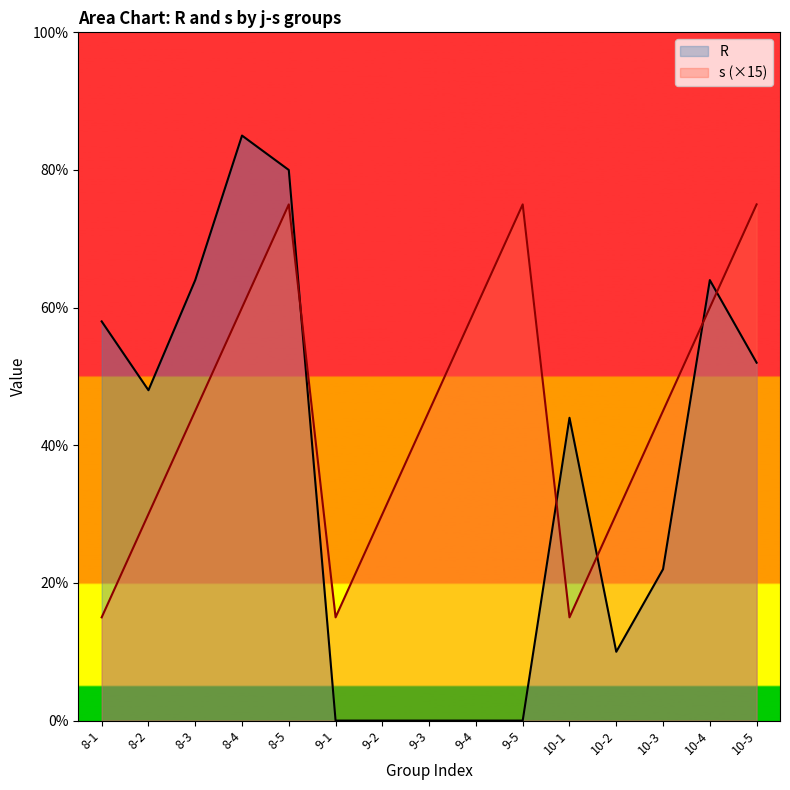

Count the number of data series in this chart.

2